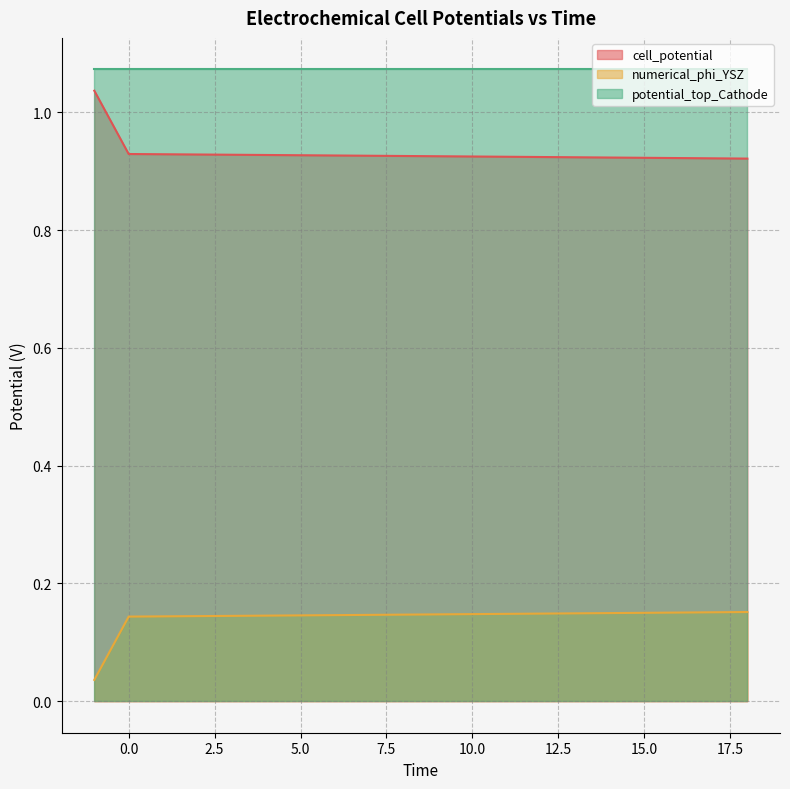

What is the value of the cell_potential point at the 17th from the left?

0.9